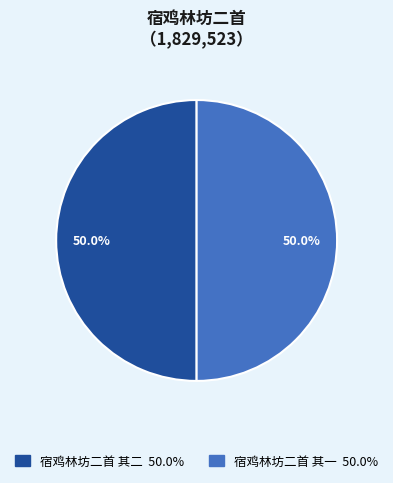

How many segments does this pie chart have?

2